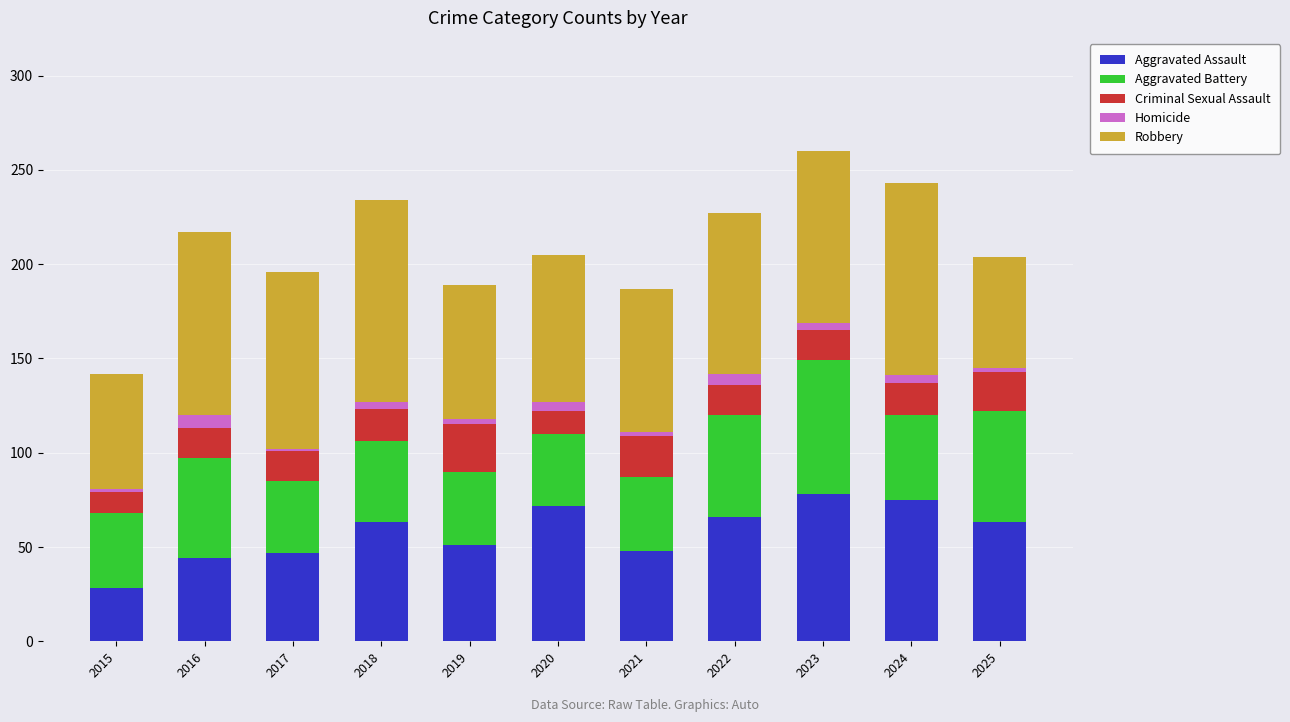

What is the difference between the maximum and second lowest values in the Aggravated Assault series?

34